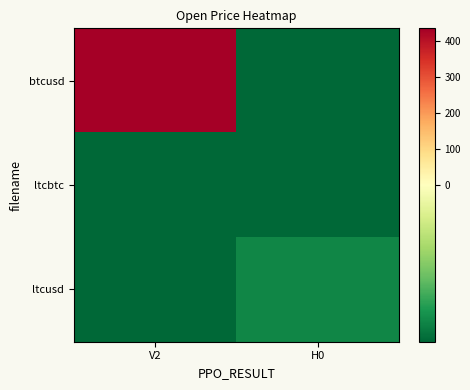

Reading left to right, transcribe all the data shown in this chart.

btcusd: V2=434.4	H0=-89.1
ltcbtc: V2=-89.1	H0=-89.1
ltcusd: V2=-89.1	H0=-77.8